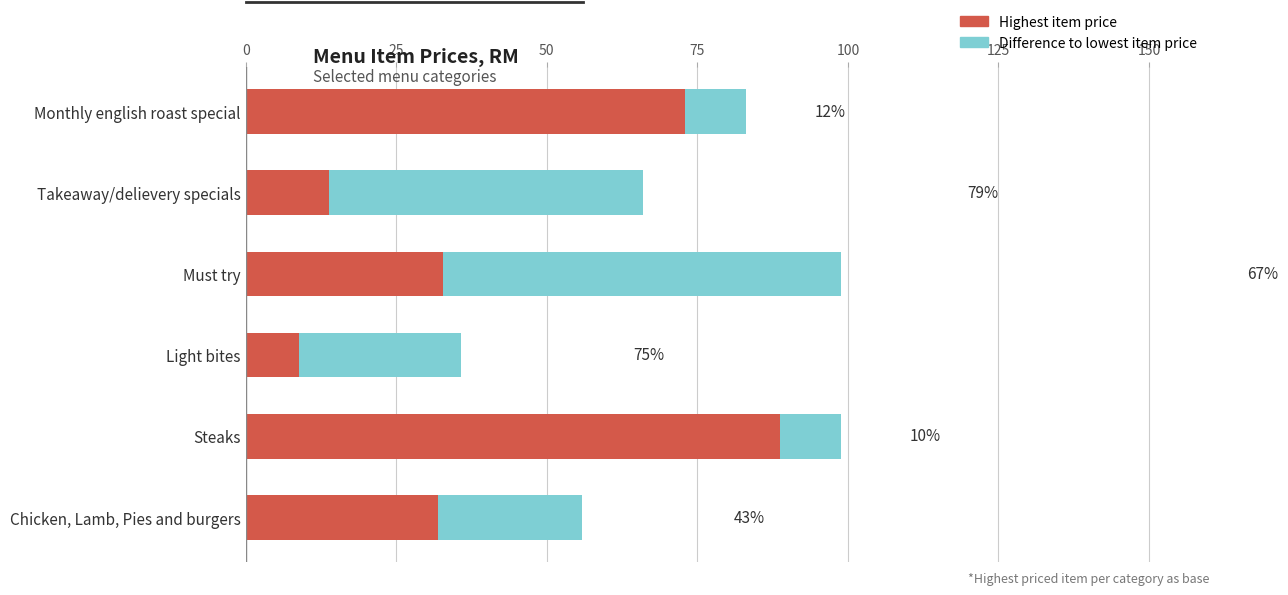

What are all the series names shown in the legend?

Highest item price, Difference to lowest item price